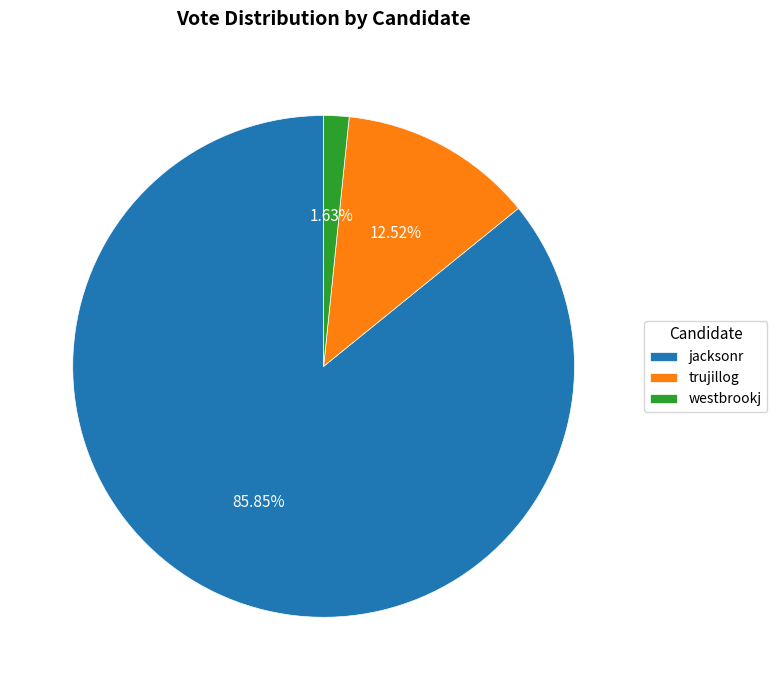

What is the majority slice?

jacksonr